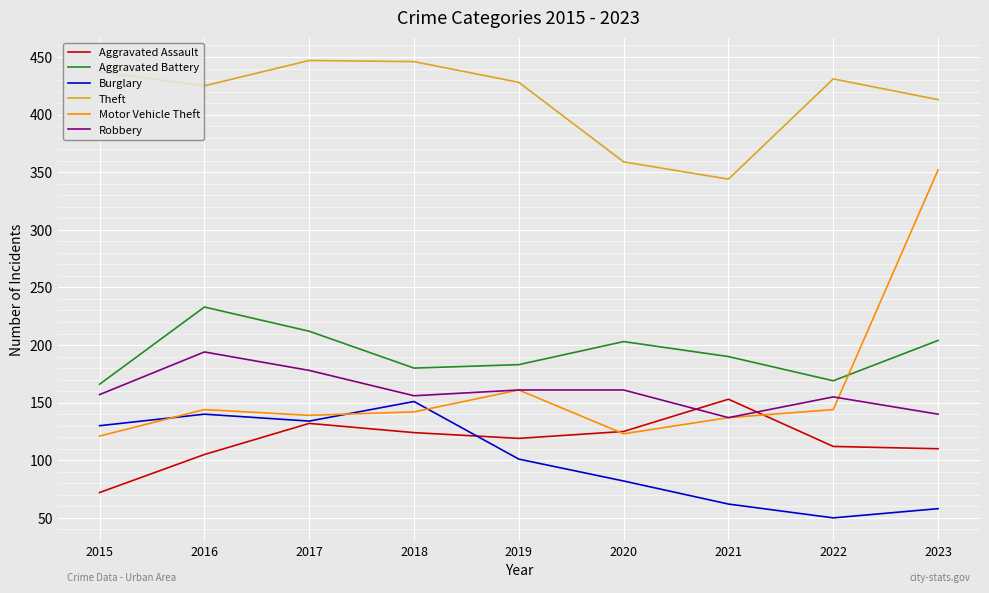

True or false: Aggravated Battery has a value of 180 at 2018.

True